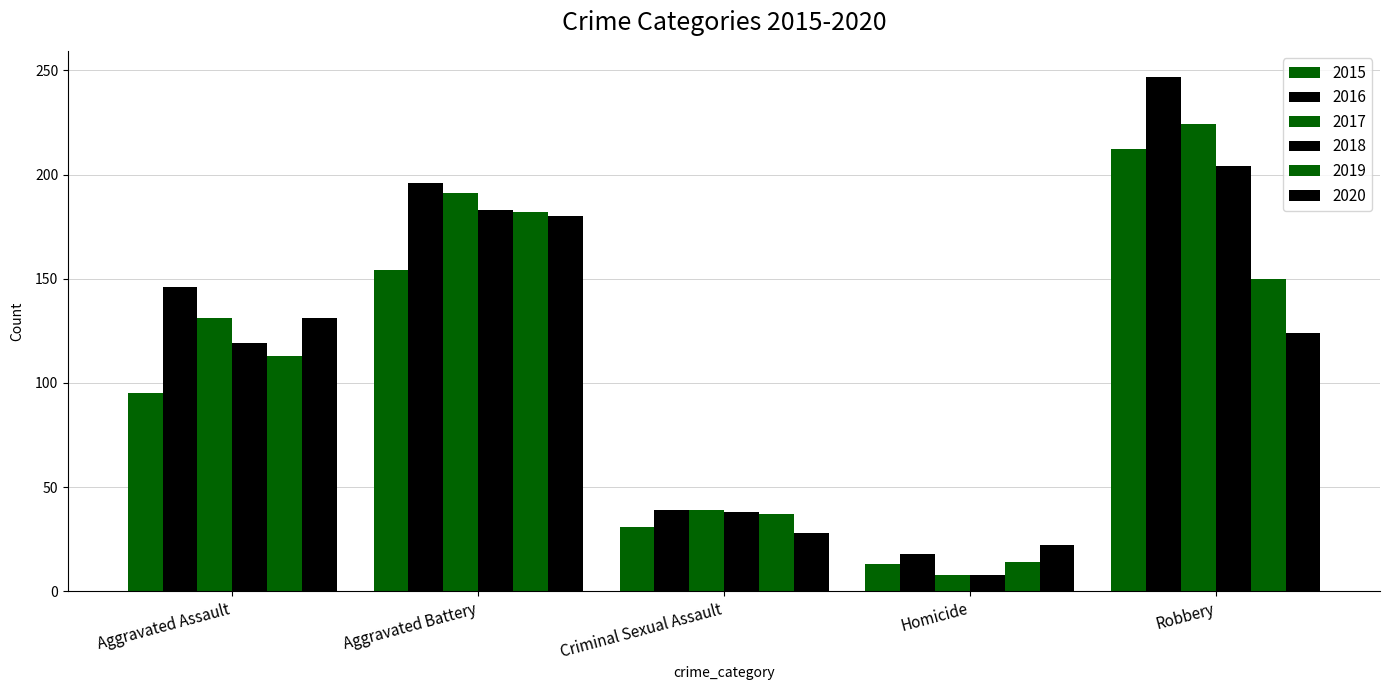

What is the difference between the highest and lowest values at Criminal Sexual Assault?

11